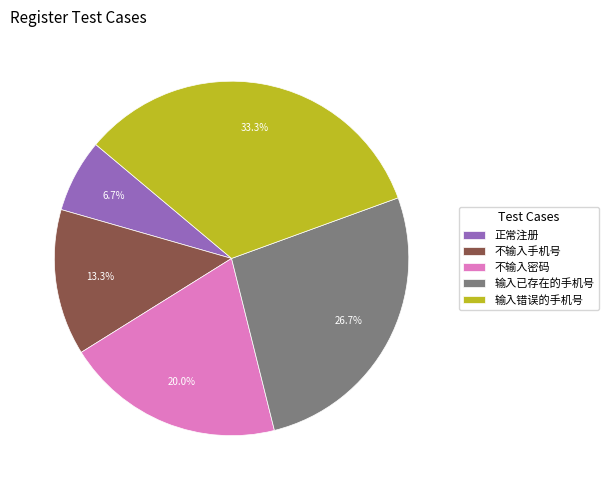

To the nearest percent, what is the average slice percentage?

20%